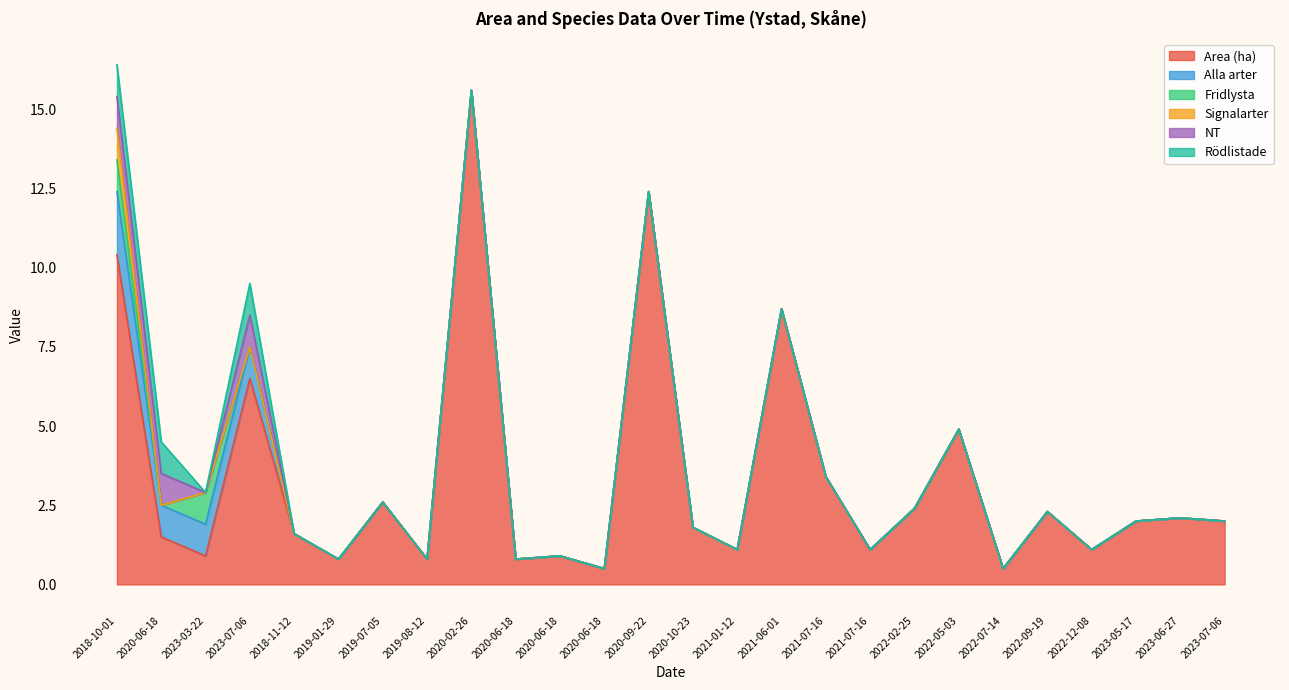

How many lines are shown in the chart?

6